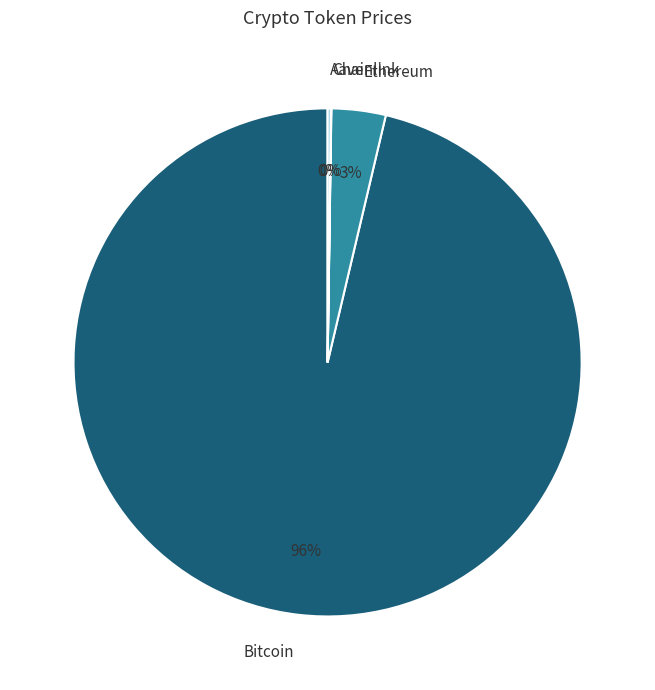

What percentage is the Ethereum slice, to the nearest percent?

3%